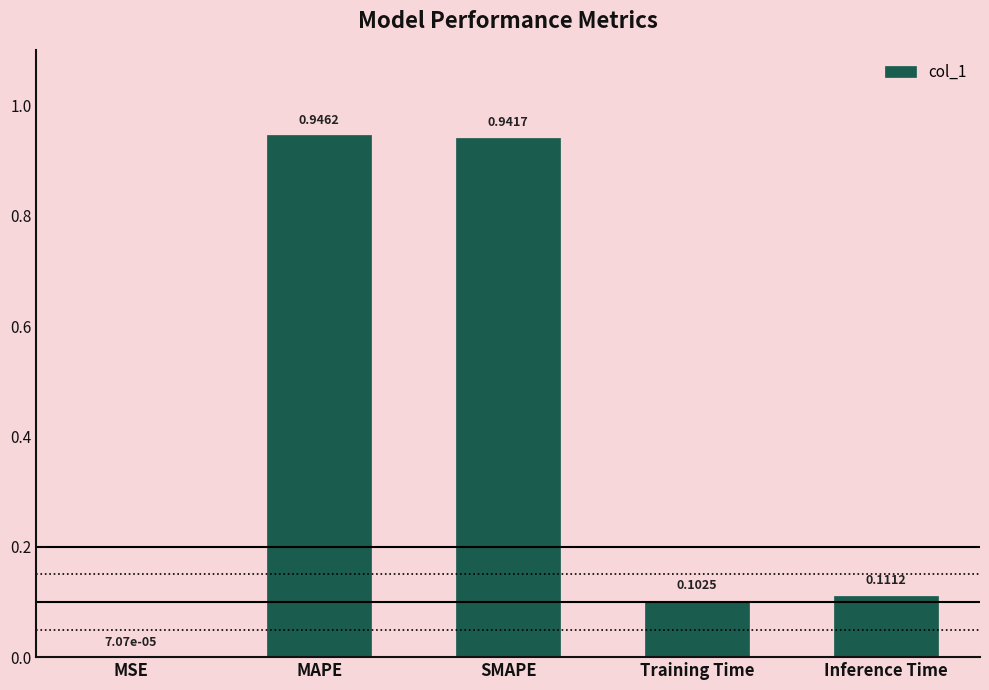

How many distinct data groups are displayed?

1